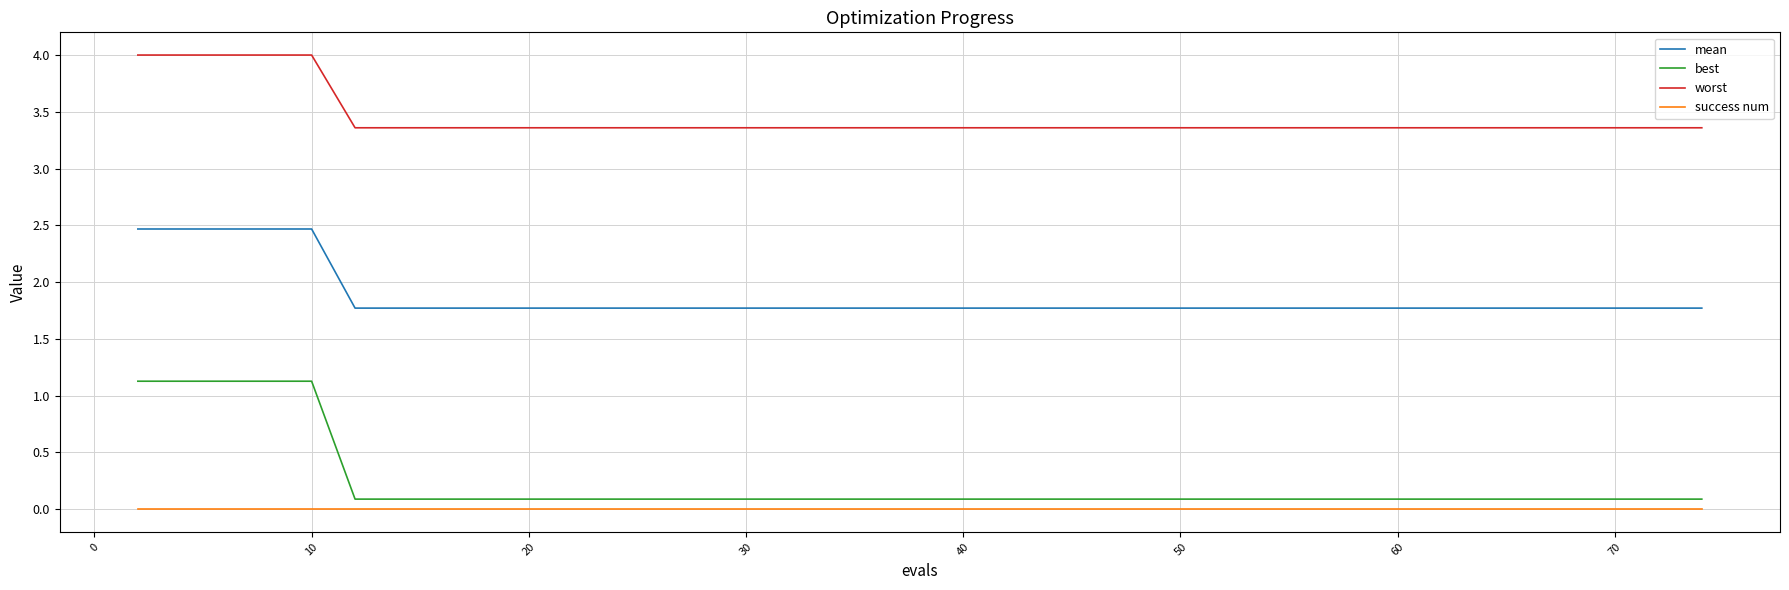

What are all the series names shown in the legend?

mean, best, worst, success num